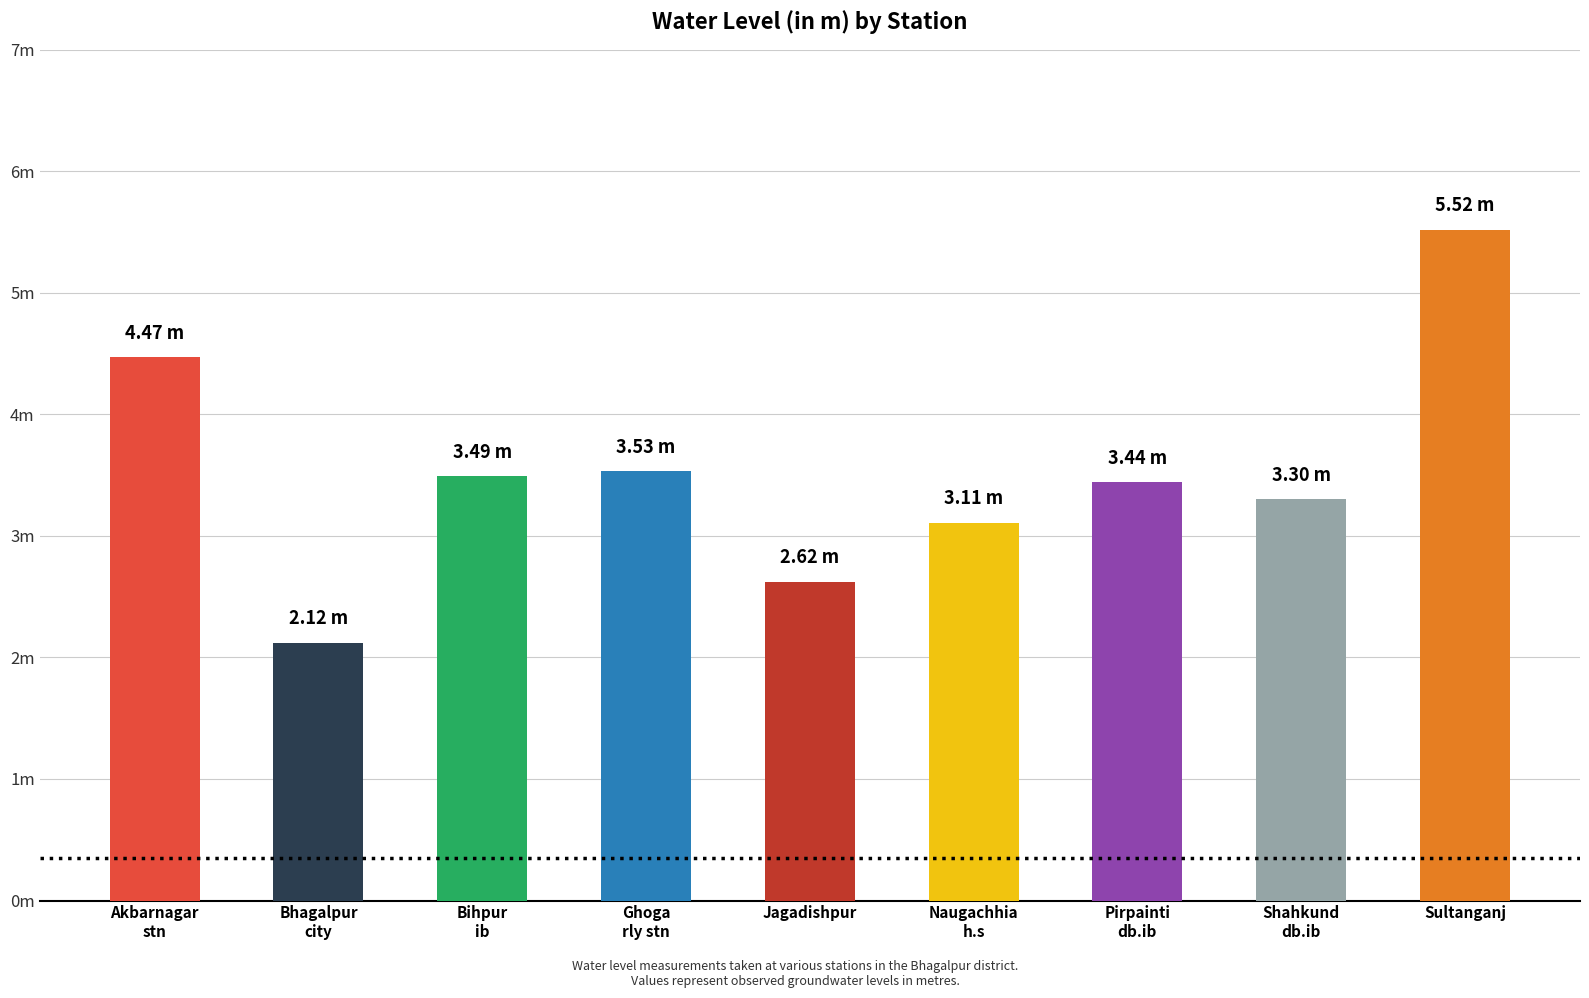

The chart shows a value of 1.3 at Naugachhia
h.s. True or false?

False